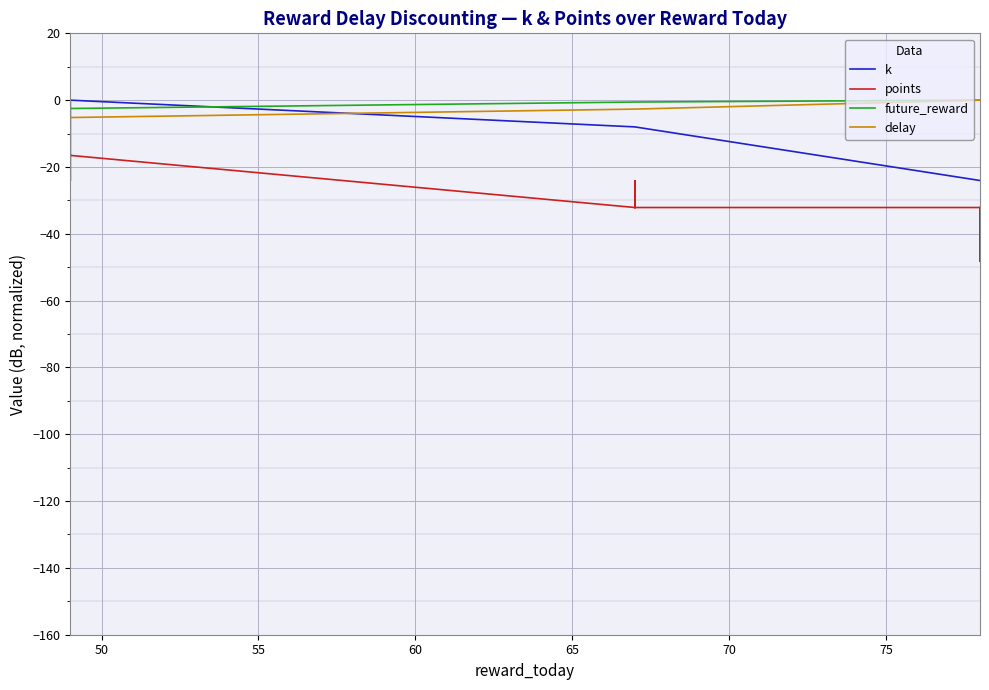

Which series has the largest total across all categories?

future_reward